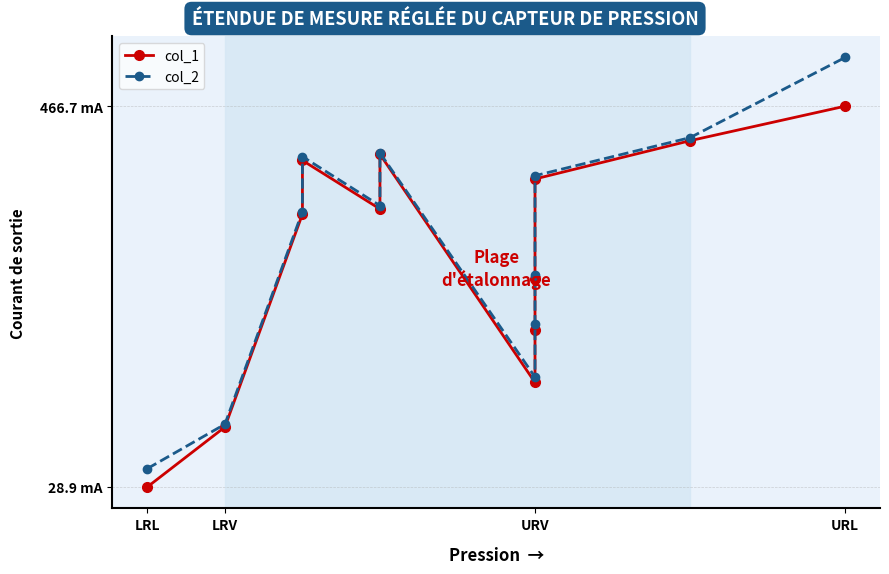

Where is col_2 nearest to the value 286?

URV